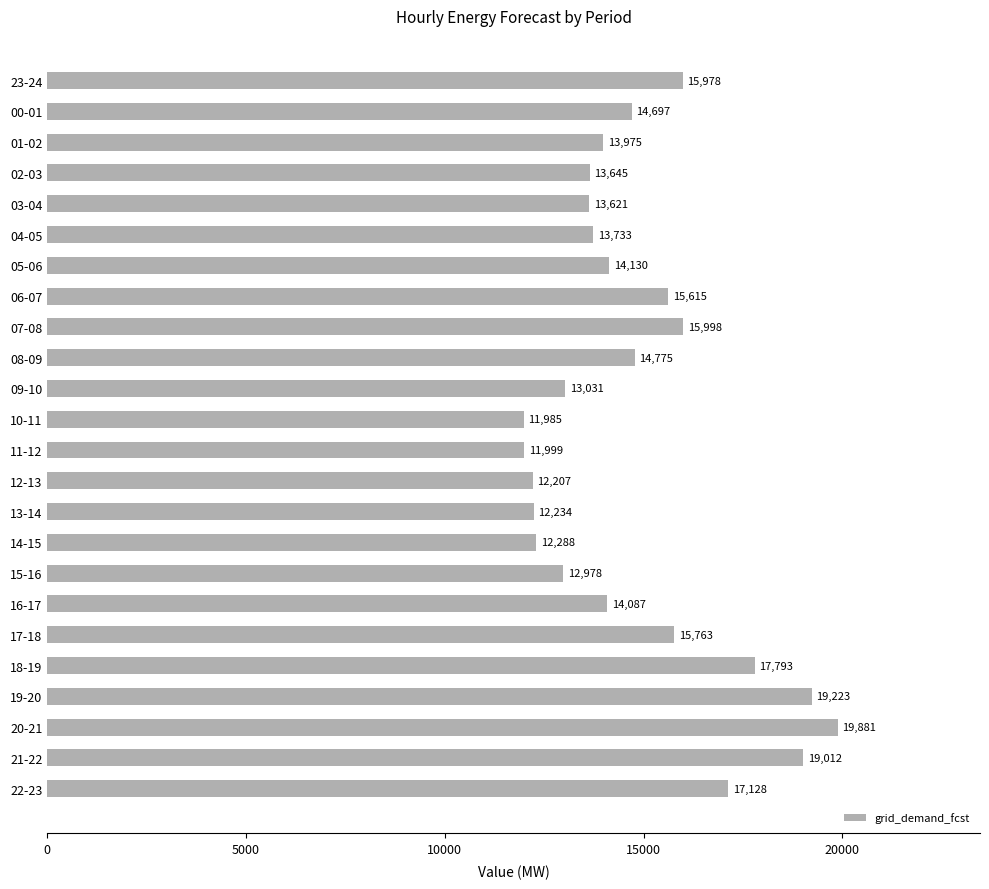

How many series are shown in this chart?

1